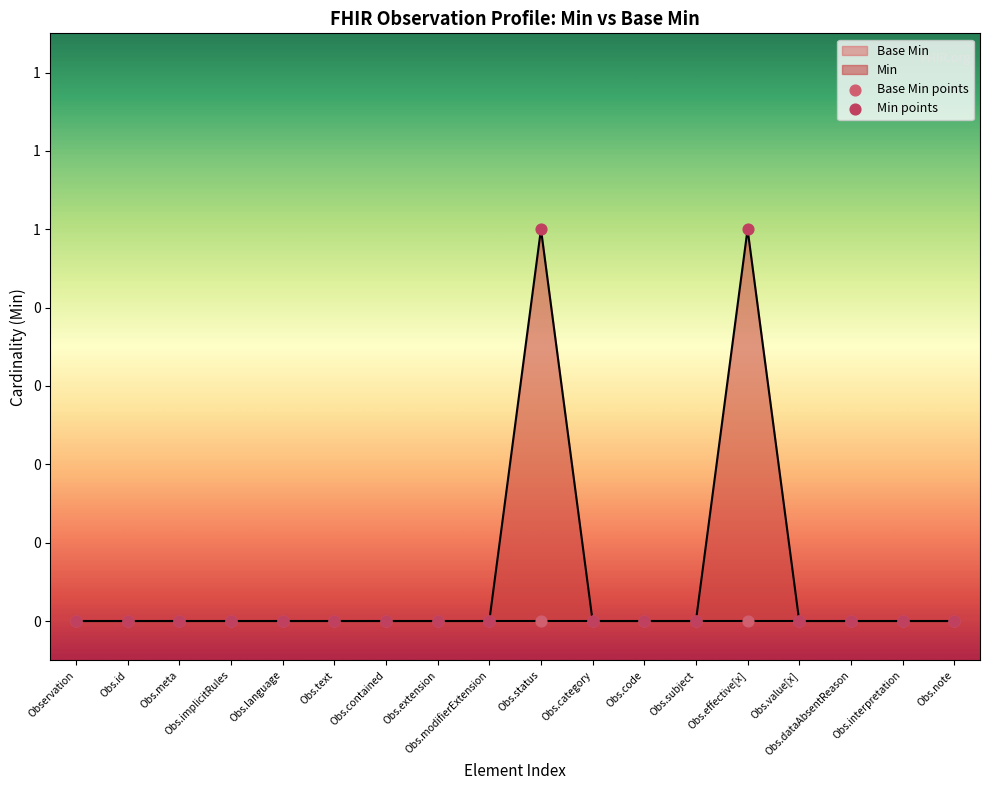

Which series has the widest spread of Y values?

Min points